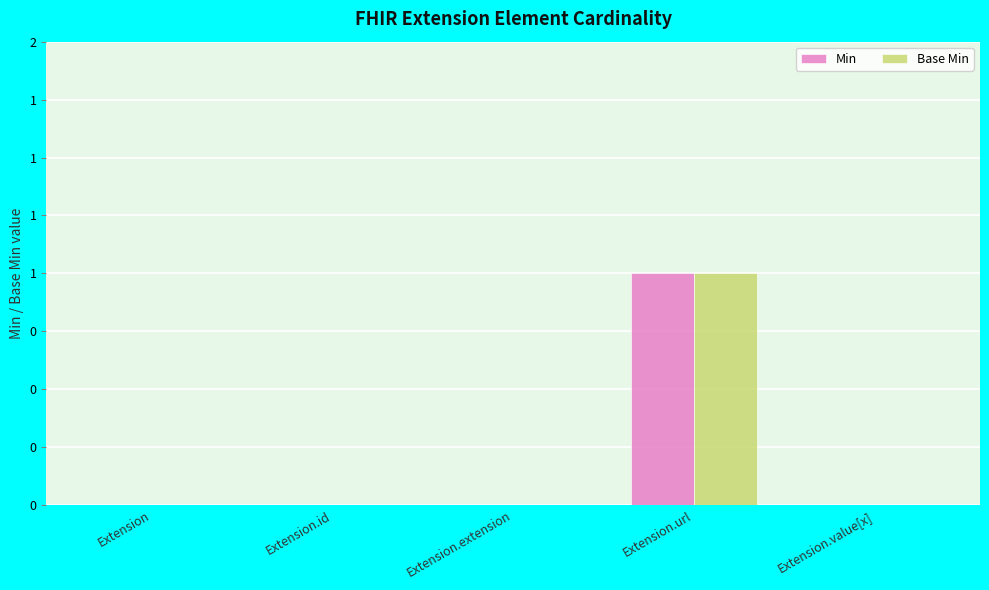

What is the label of the 5th bar from the left?

Extension.value[x]